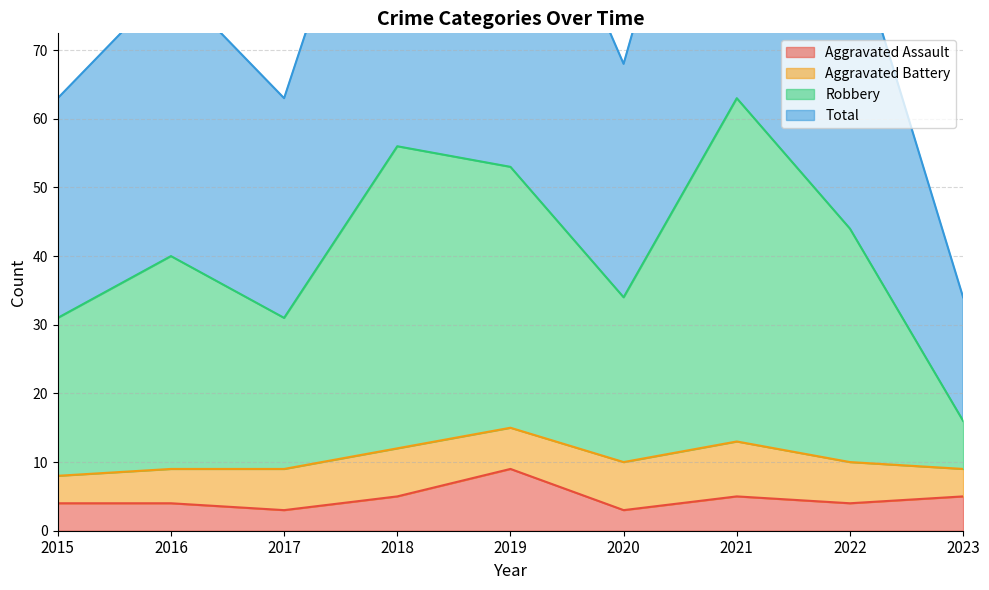

Is it true that Robbery equals 48 at 2020?

False